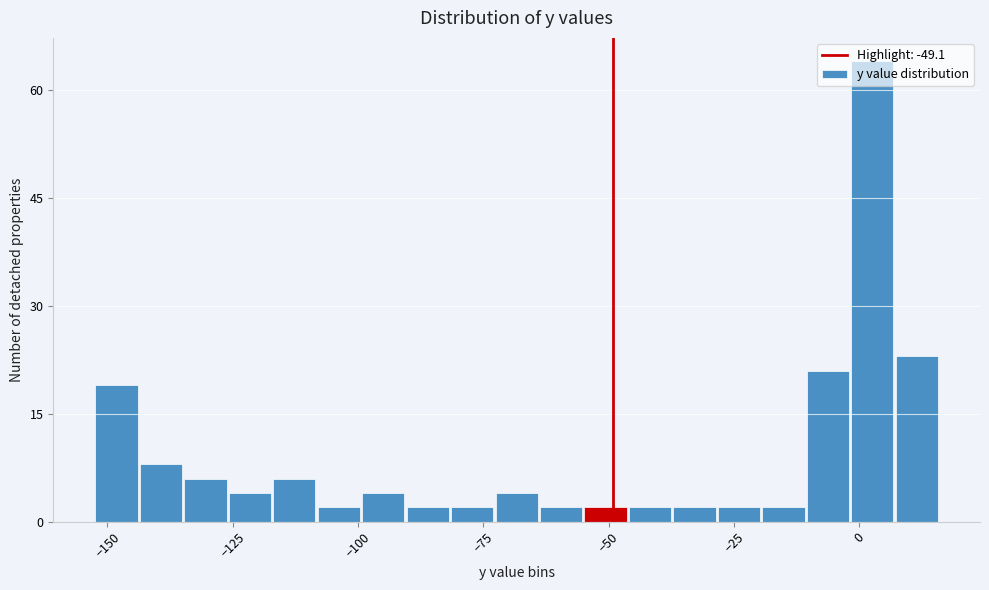

Around what value on the x-axis is the tallest bar? Give the approximate position of its centre, as read against the axis.

5